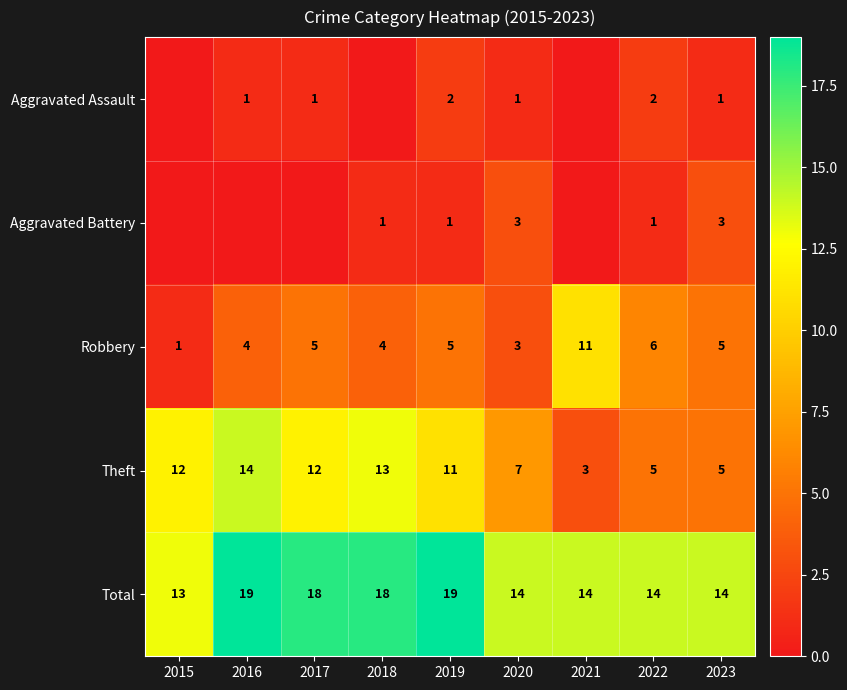

What is the spread (max minus min) of values at 2017?

18